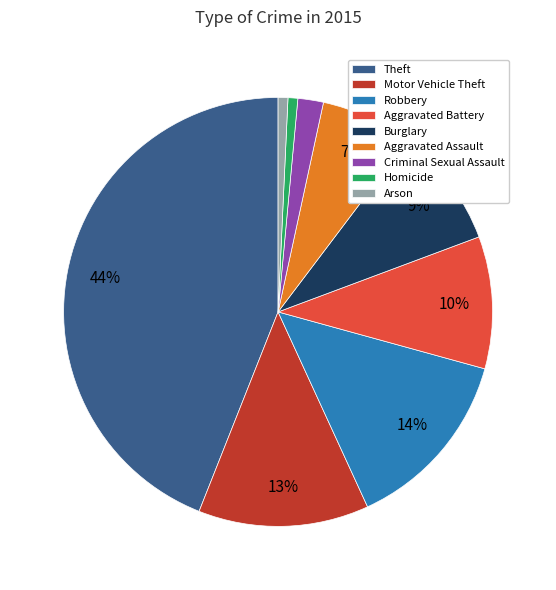

Which slice is the largest?

Theft